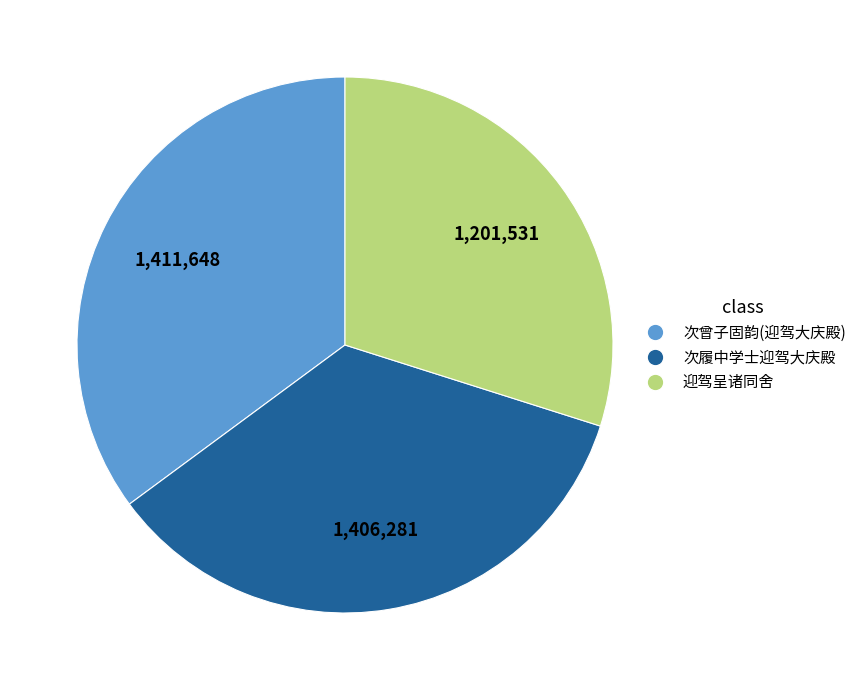

Is there any slice that represents more than half of the pie?

No